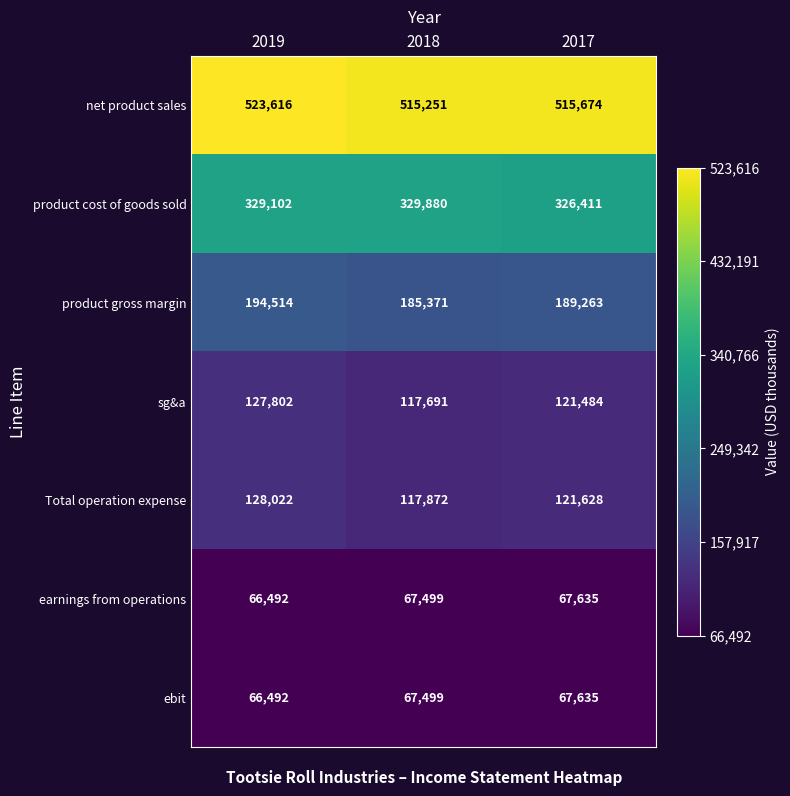

What is the minimum value shown in the chart?

66492